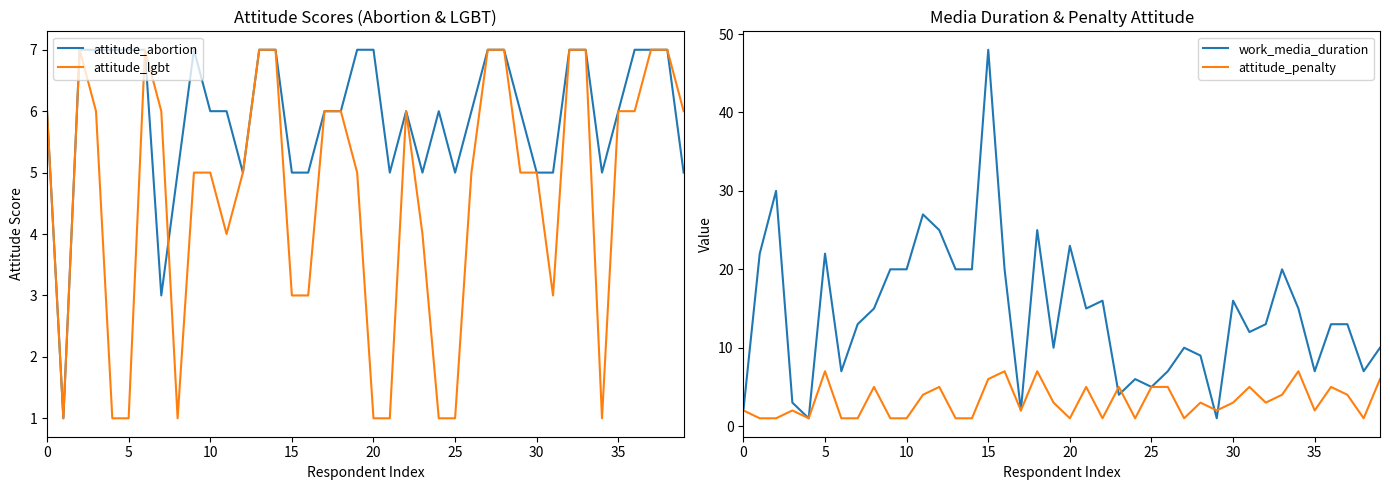

At how many categories does at least one series exceed 7?

28